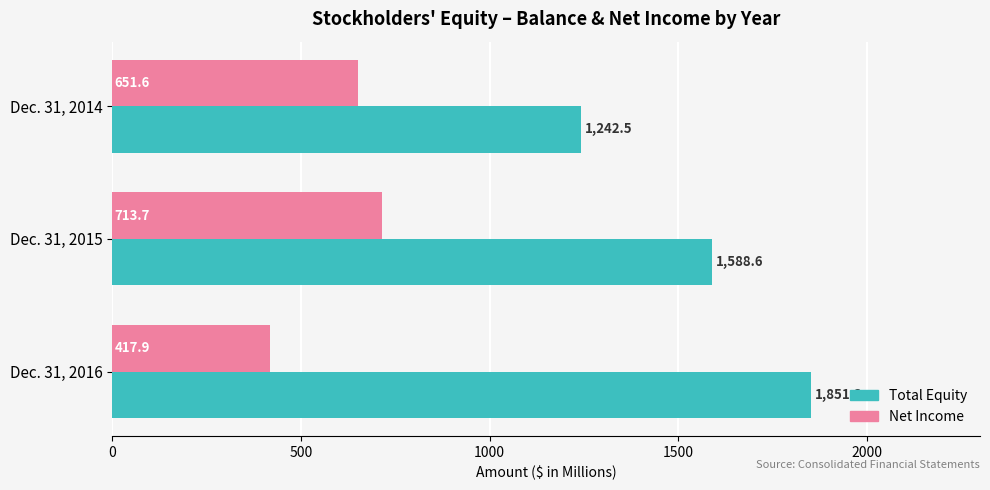

Count the number of categories in the chart.

3